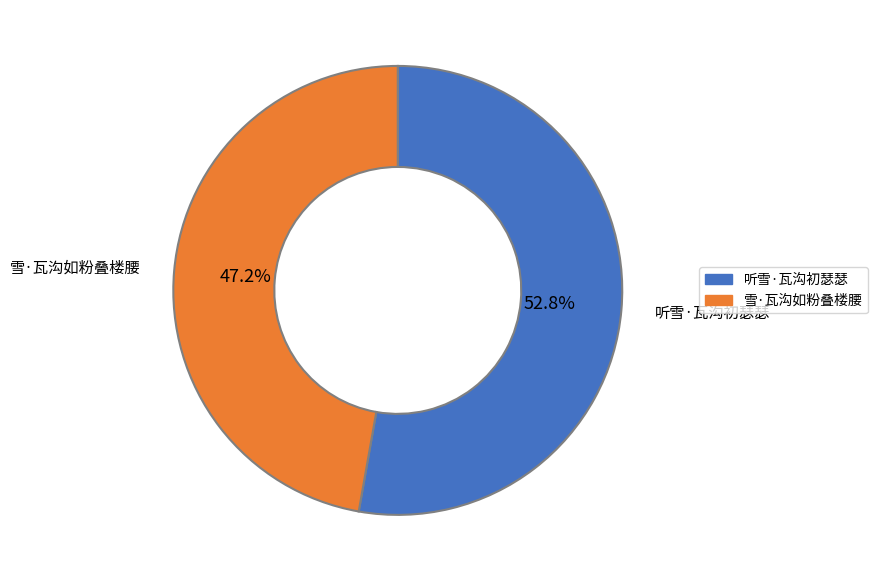

Count the number of slices in the pie.

2